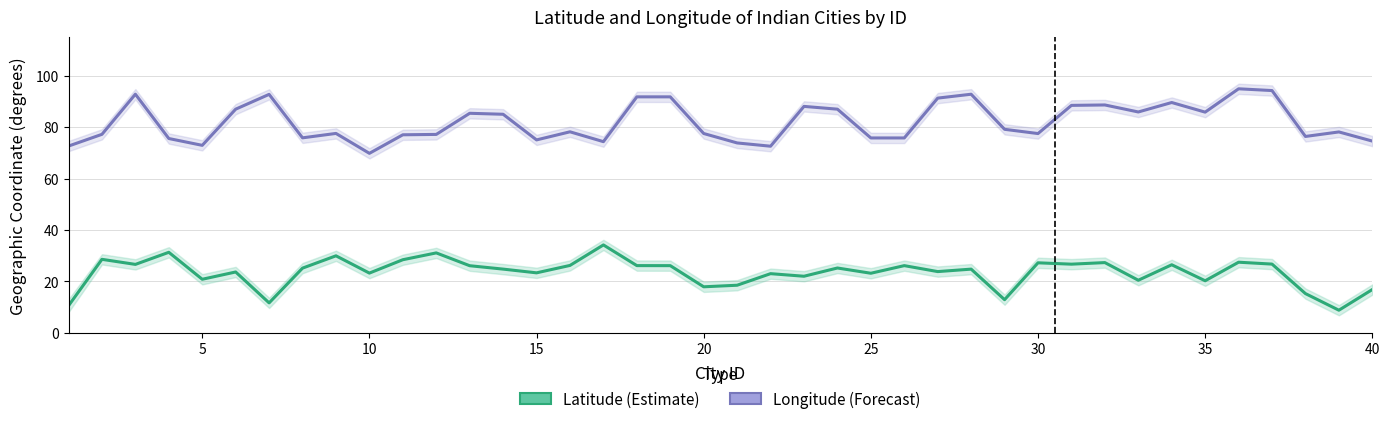

Reading left to right, what are all the values shown in this chart?

Latitude (Estimate): 10.6	28.6	26.6	31.3	20.9	23.7	11.7	25.2	30.0	23.3	28.4	31.1	26.1	24.8	23.4	26.2	34.2	26.2	26.1	17.9	18.5	23.0	22.0	25.2	23.2	26.2	23.8	24.8	12.9	27.3	26.7	27.3	20.5	26.5	20.3	27.5	26.8	15.3	8.8	16.9
Longitude (Forecast): 72.6	77.2	92.8	75.6	72.9	87.0	92.7	75.8	77.5	69.8	77.0	77.2	85.4	85.0	75.0	78.2	74.3	91.8	91.8	77.5	73.8	72.6	88.1	87.0	75.8	75.8	91.3	92.8	79.2	77.5	88.5	88.6	85.9	89.6	85.8	94.9	94.2	76.4	78.1	74.6